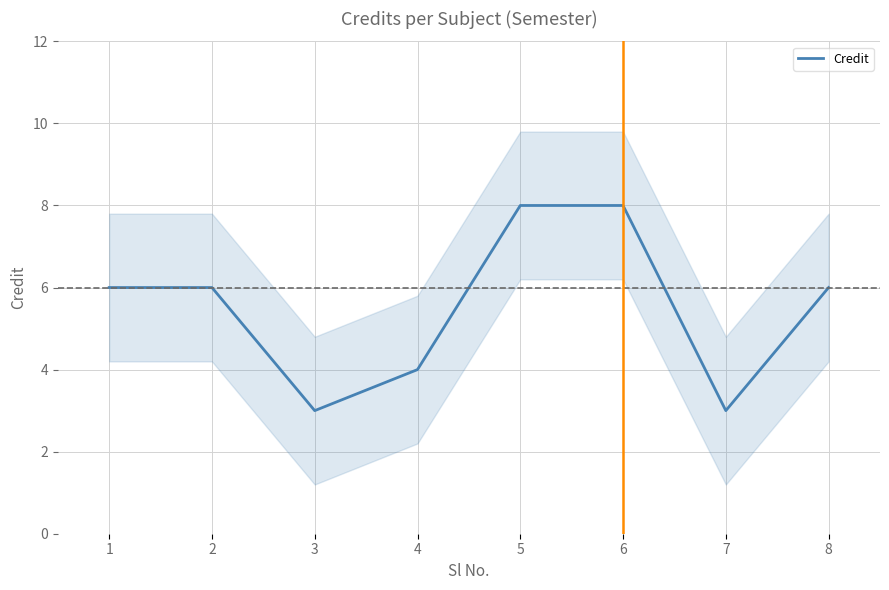

List the labels in order of value, largest first.

5, 6, 1, 2, 8, 4, 3, 7